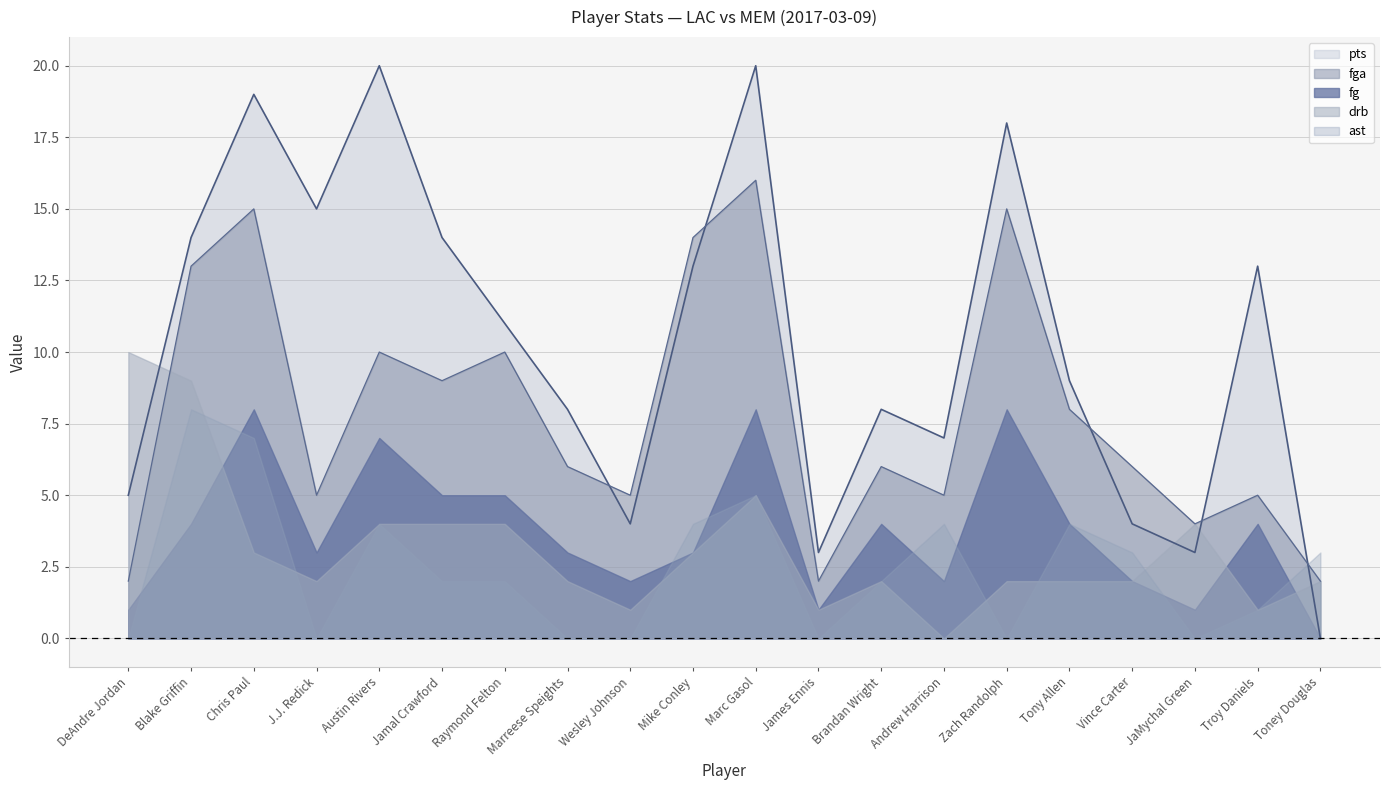

What are all the series names shown in the legend?

pts, fga, fg, drb, ast